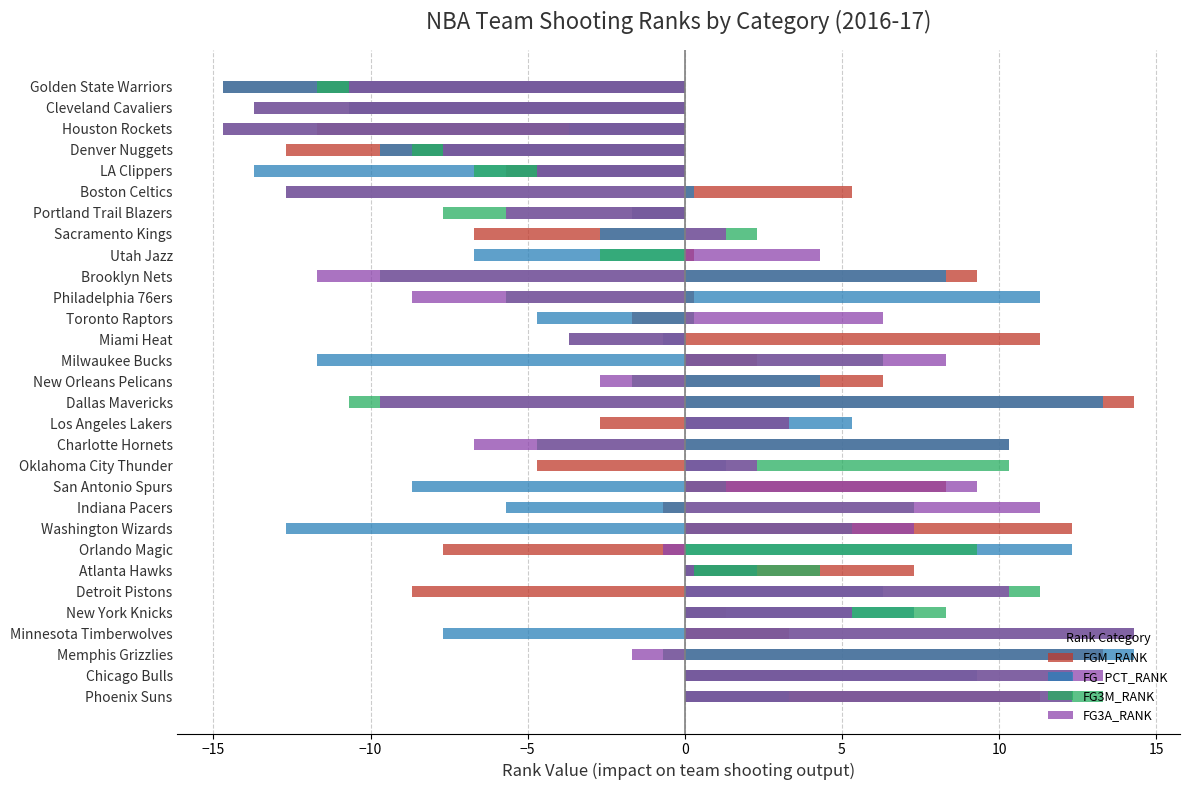

What is the difference between the FGM_RANK values at Denver Nuggets and Miami Heat?

24.0